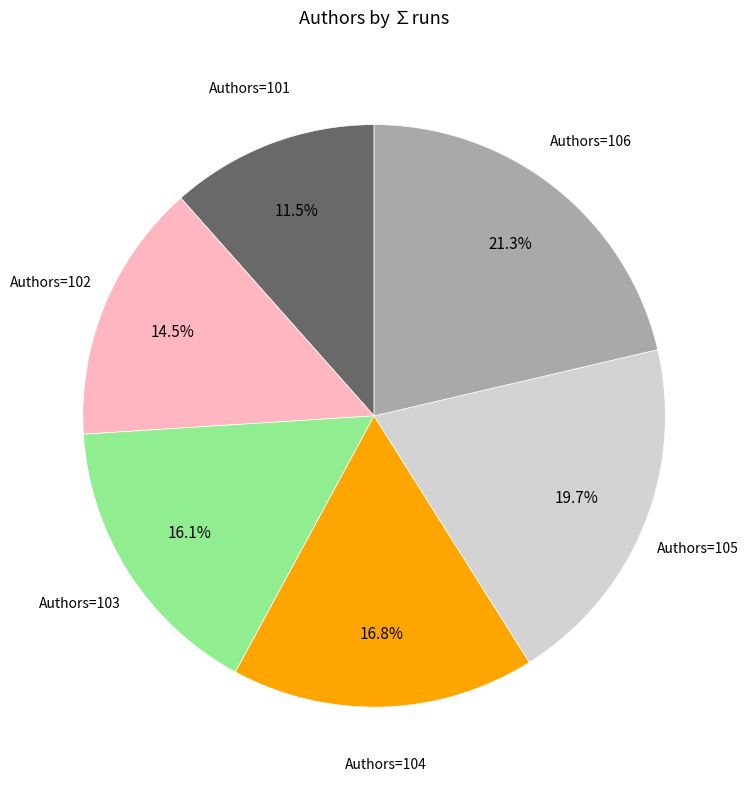

Is there any slice that represents more than half of the pie?

No